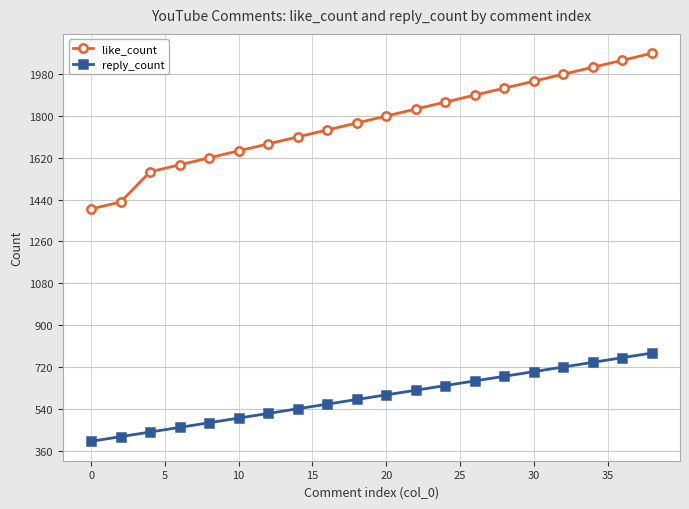

Is this an area chart (filled region under the line)?

No